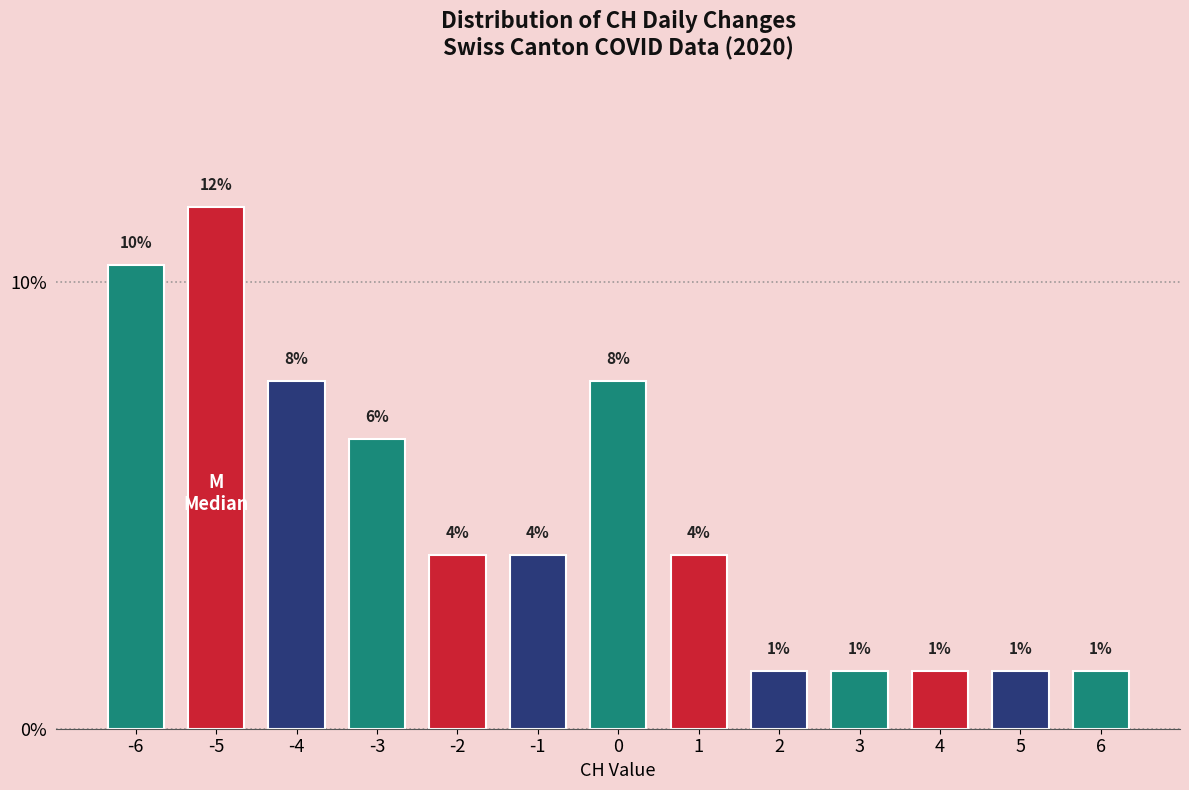

Does the chart contain any negative values?

No